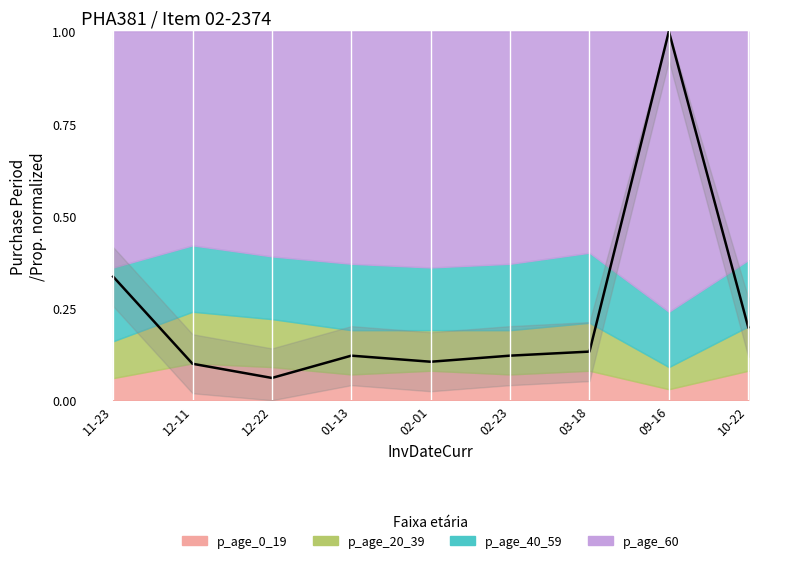

How many lines are shown in the chart?

1